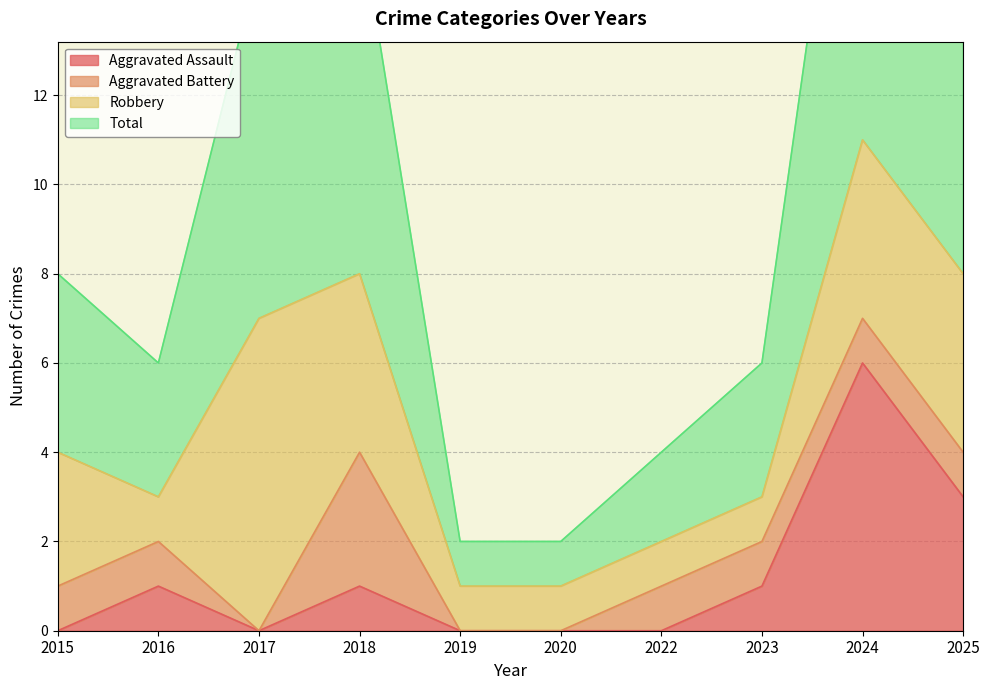

At which category is the sum across all series the highest?

2024